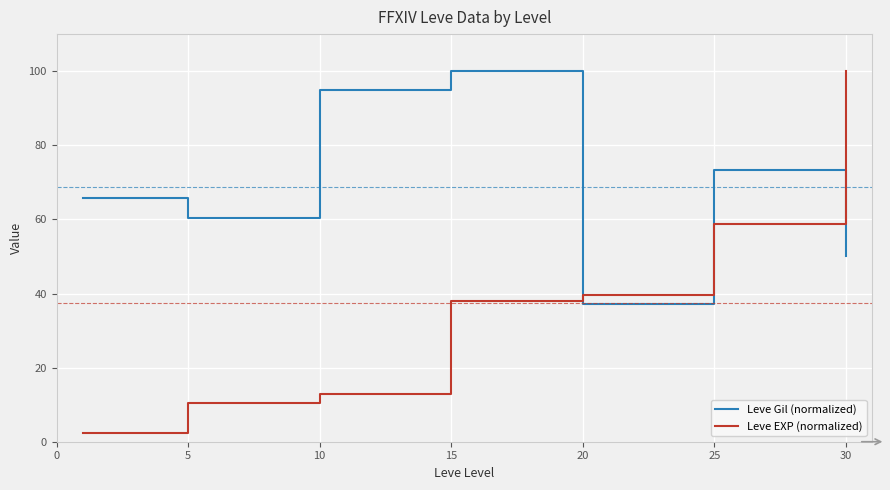

True or false: Leve EXP (normalized) and Leve Gil (normalized) intersect in this chart.

True